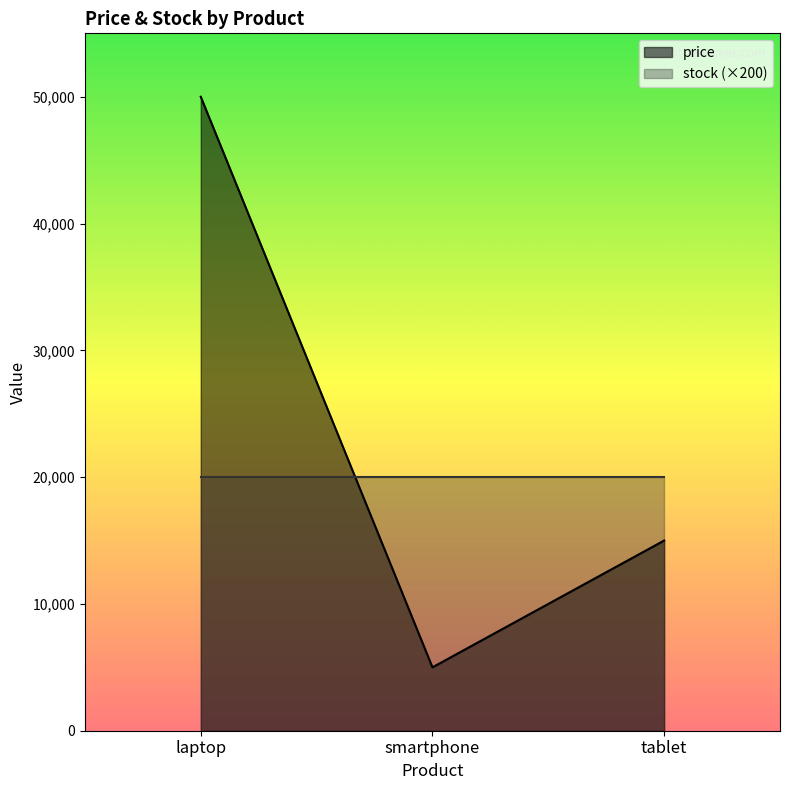

Rank the categories by value from lowest to highest.

smartphone, tablet, laptop